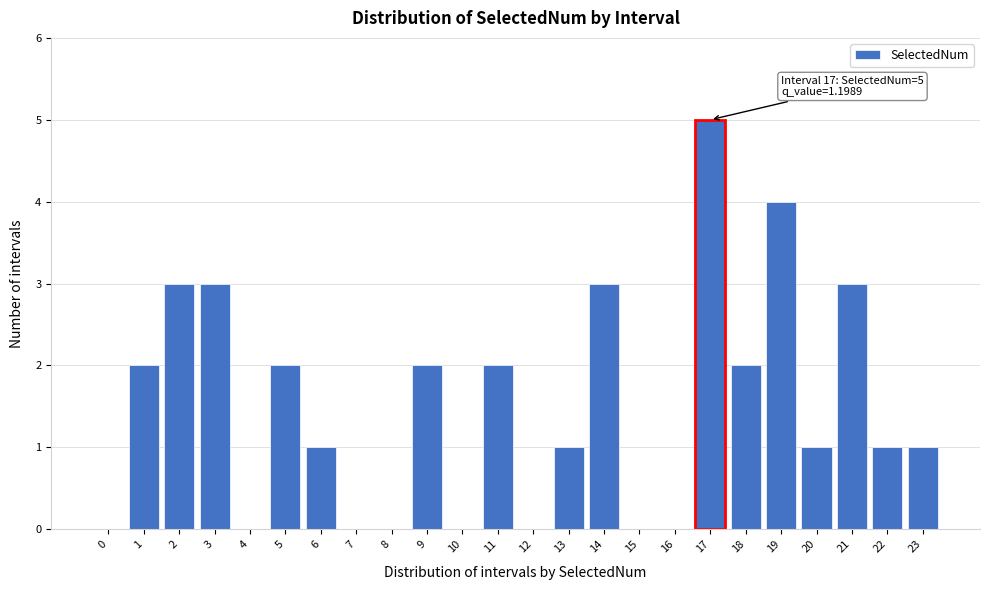

Reading left to right, extract all data points from this chart.

0=0	1=2	2=3	3=3	4=0	5=2	6=1	7=0	8=0	9=2	10=0	11=2	12=0	13=1	14=3	15=0	16=0	17=5	18=2	19=4	20=1	21=3	22=1	23=1